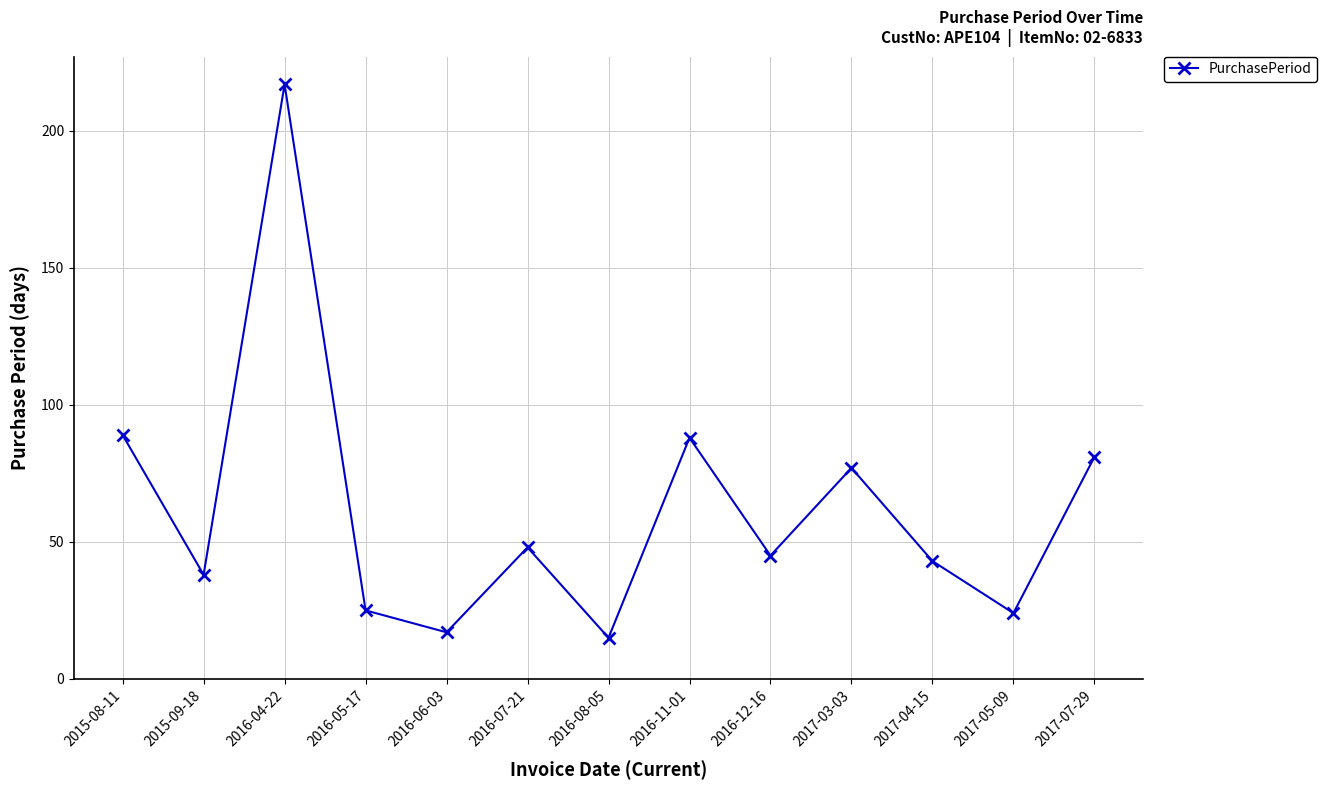

Approximately how many times larger is the value at 2017-07-29 compared to 2016-07-21?

1.7